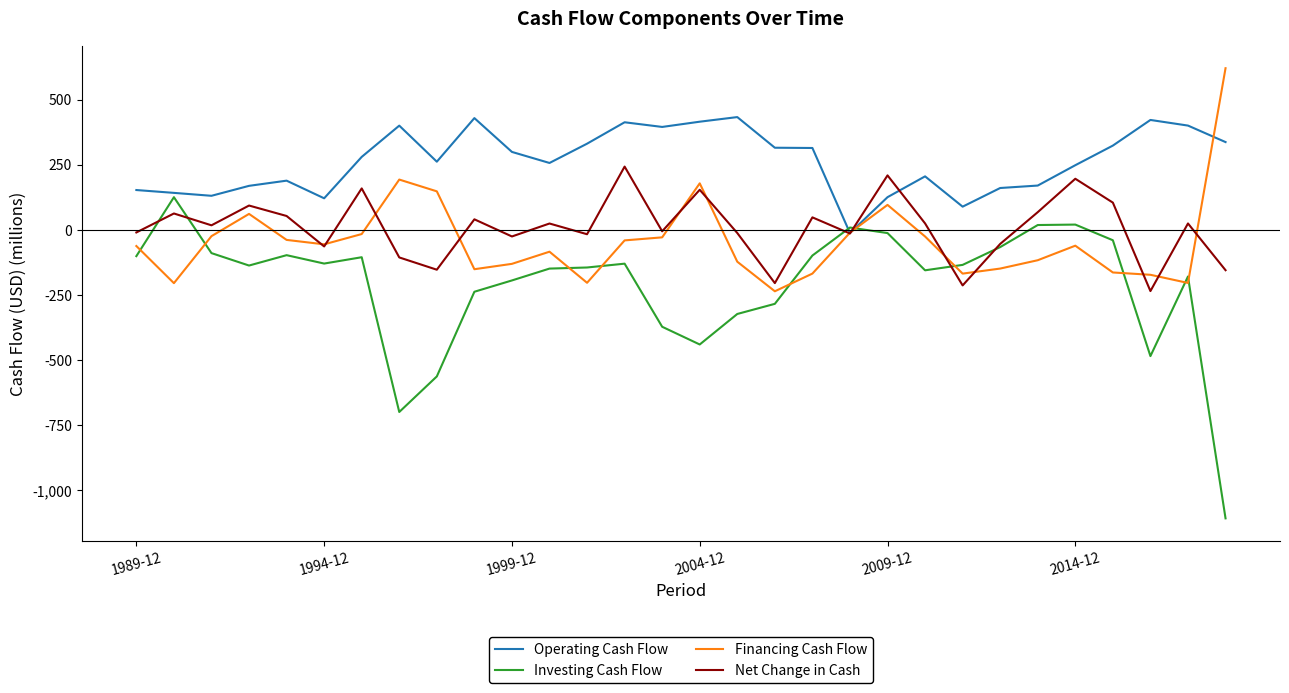

What is the maximum value for Financing Cash Flow?

620.5